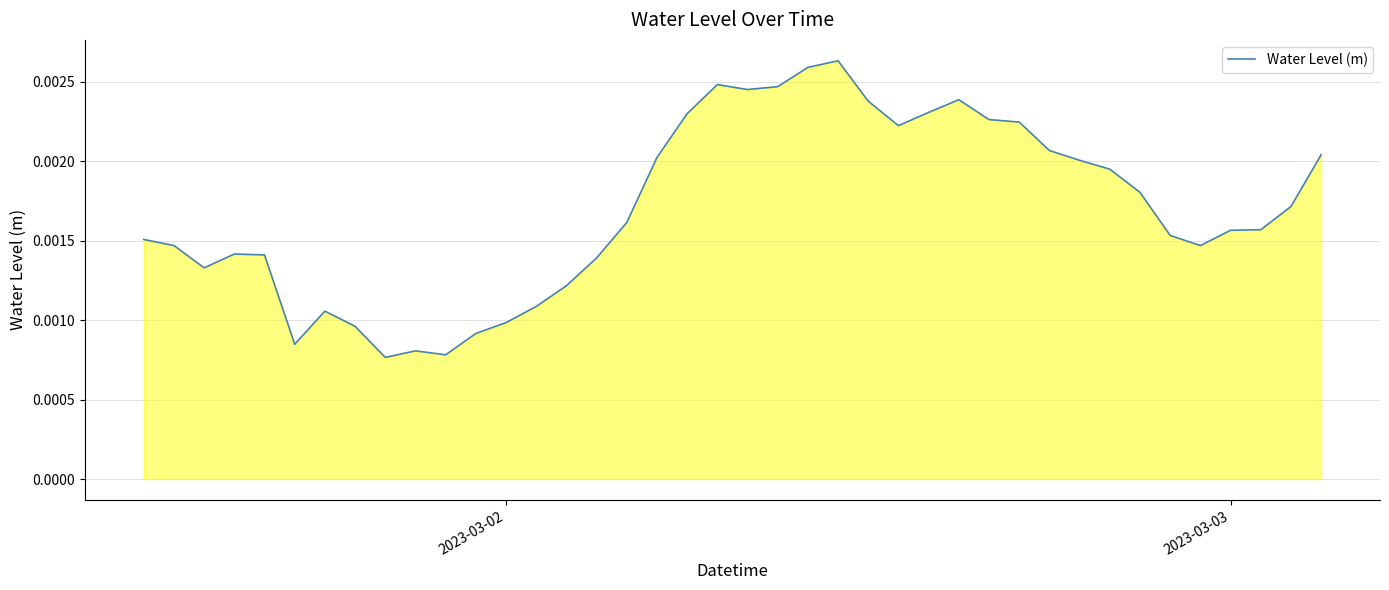

How many lines are shown in the chart?

1